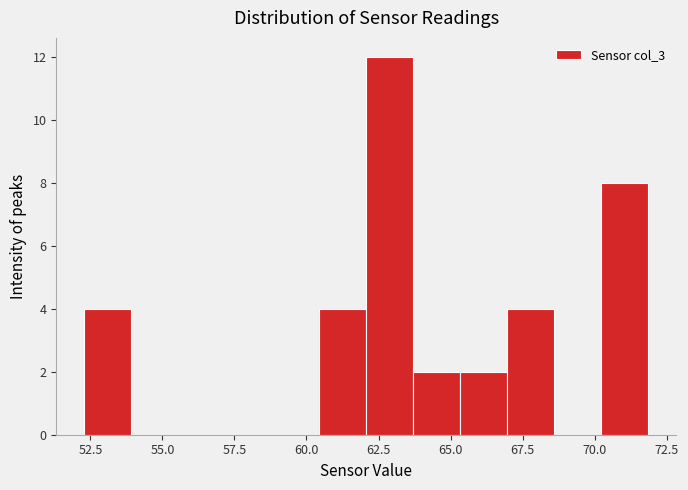

Read against the x-axis, roughly where is the centre of the tallest bar?

63.0